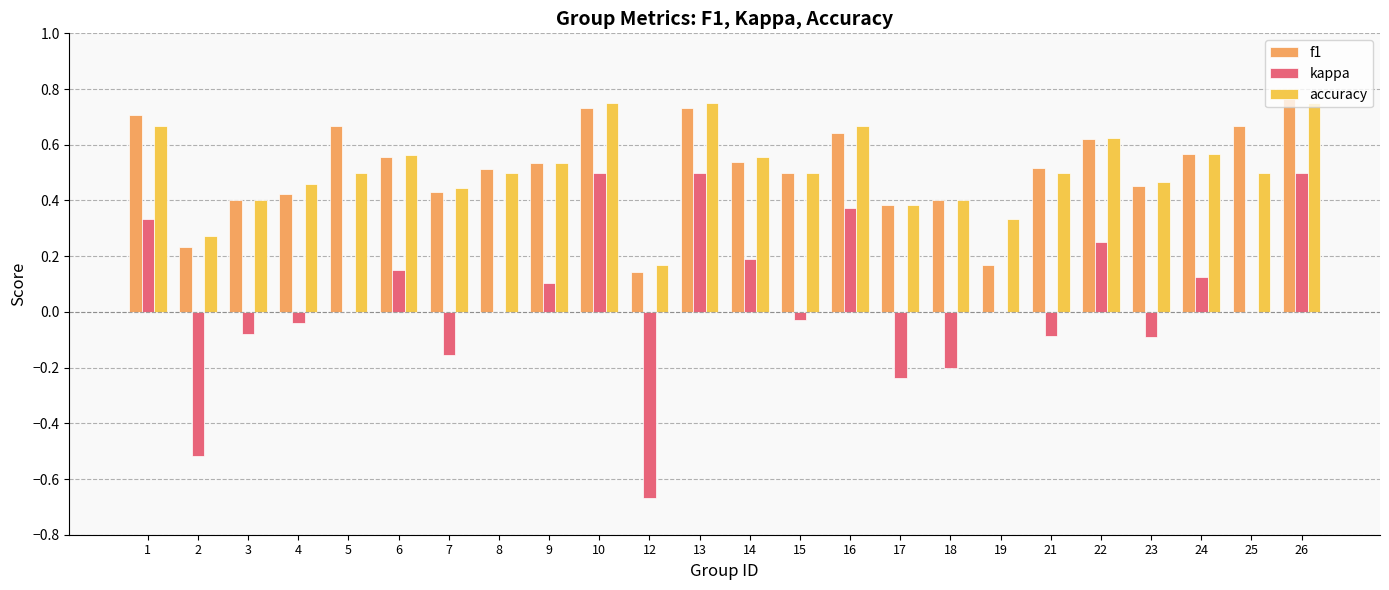

What is the total value across all series at 25?

1.2